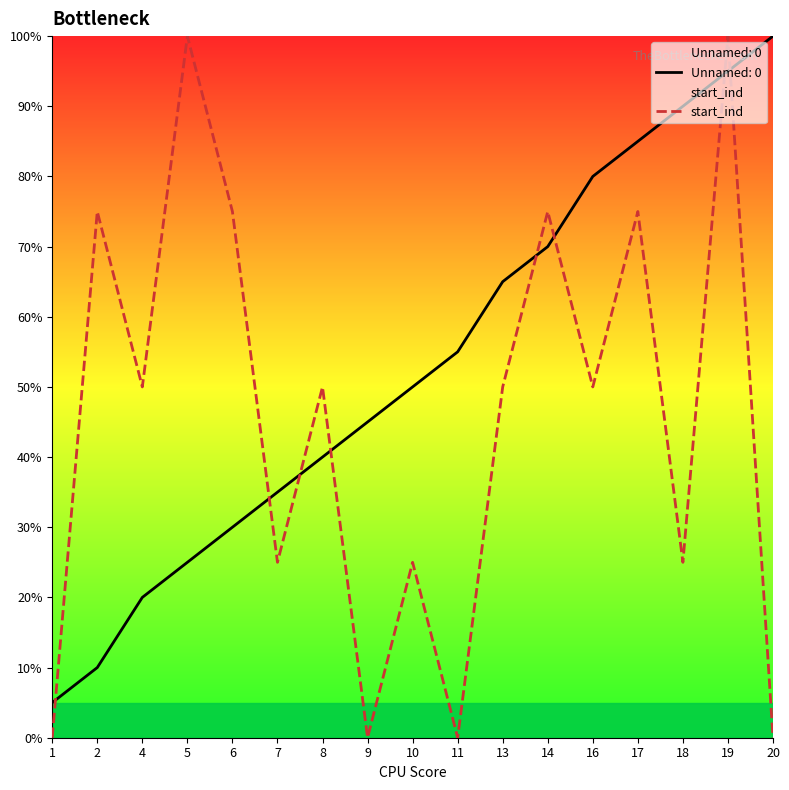

How many interior local peaks (higher than both neighbors) does the data have?

7